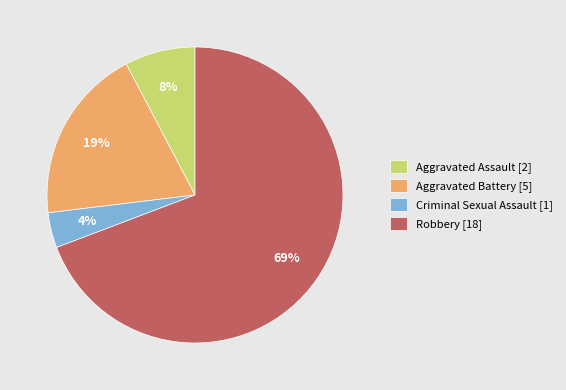

Which category has the smallest portion of the pie?

Criminal Sexual Assault [1]